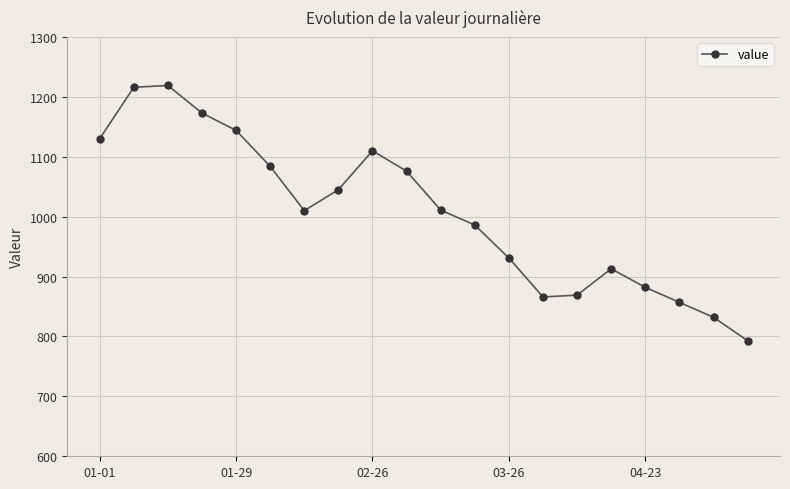

What is the minimum value shown in the chart?

793